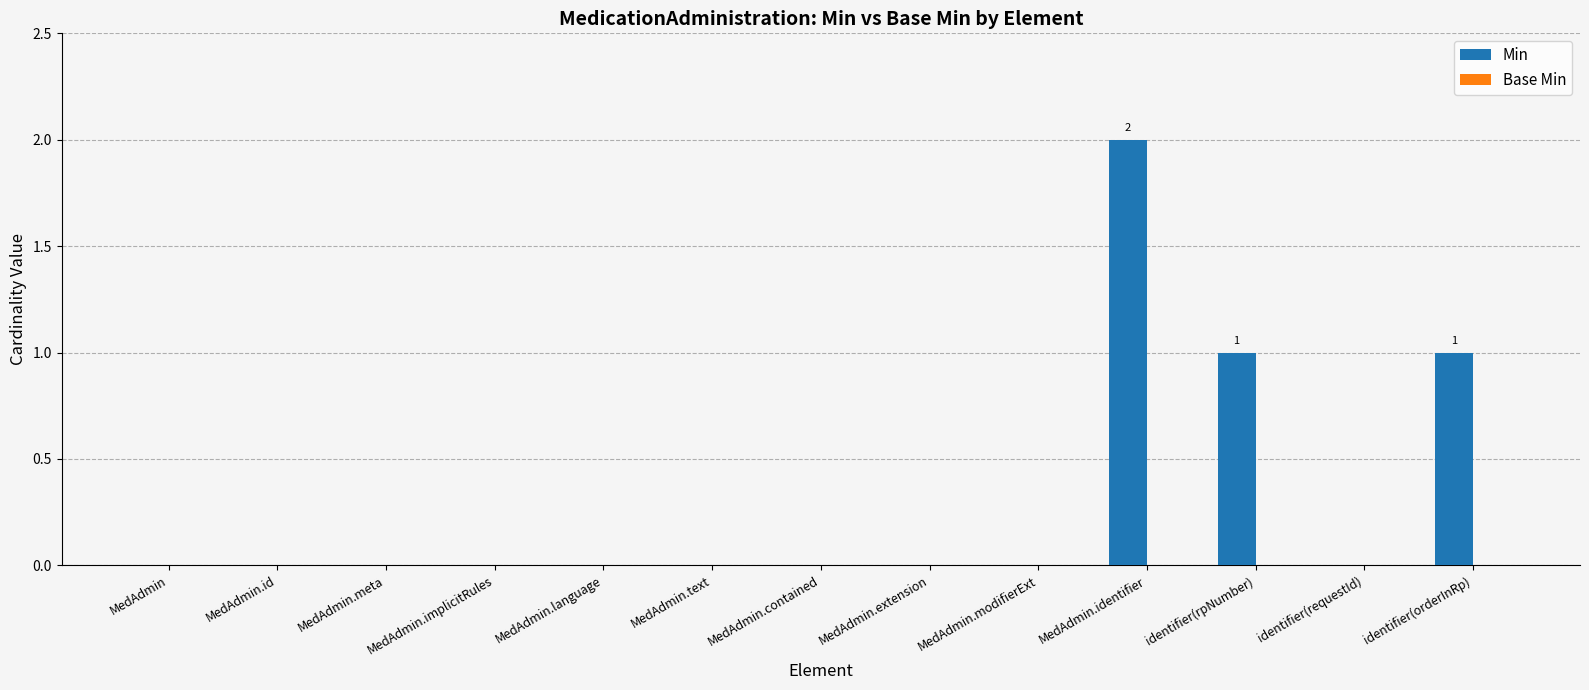

Between identifier(requestId) and identifier(orderInRp), which is larger?

identifier(orderInRp)